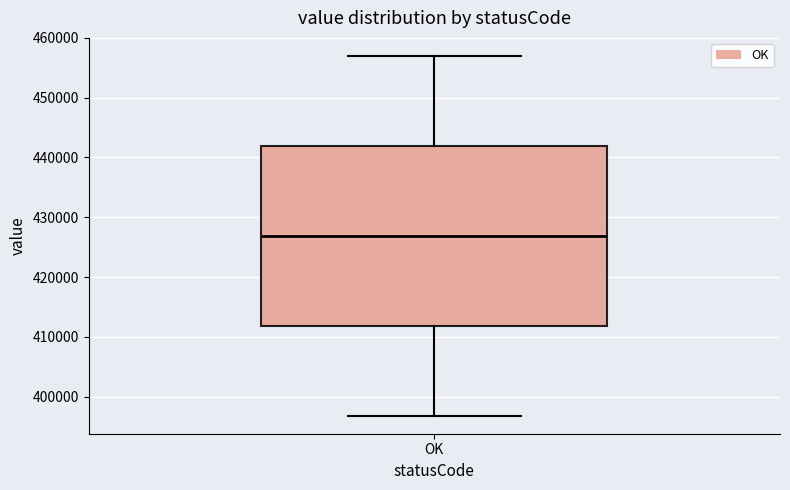

Transcribe this box plot: give where the median line is, the range the box spans, and where the two whiskers end, as read against the y-axis. The values are not printed on the chart, so give them approximately, as read against the axis.

median 427000, box 412000 to 442000, whiskers 397000 to 457000